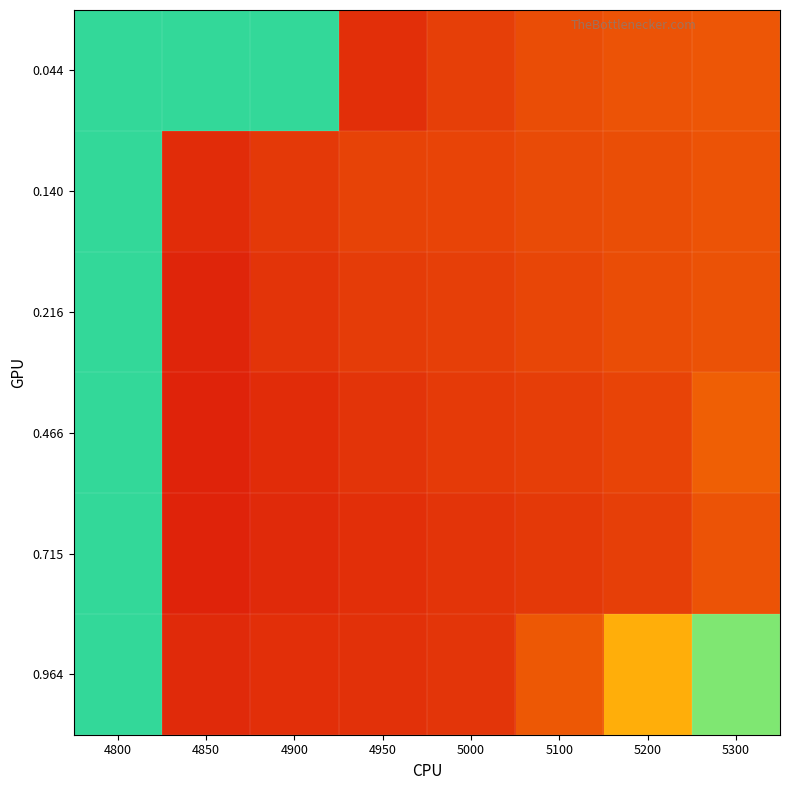

Reading left to right, extract all data points from this chart.

0.044: 4800=1.0	4850=1.0	4900=1.0	4950=0.1	5000=0.1	5100=0.2	5200=0.2	5300=0.2
0.140: 4800=1.0	4850=0.1	4900=0.1	4950=0.1	5000=0.1	5100=0.1	5200=0.2	5300=0.2
0.216: 4800=1.0	4850=0.1	4900=0.1	4950=0.1	5000=0.1	5100=0.1	5200=0.2	5300=0.2
0.466: 4800=1.0	4850=0.1	4900=0.1	4950=0.1	5000=0.1	5100=0.1	5200=0.1	5300=0.2
0.715: 4800=1.0	4850=0.1	4900=0.1	4950=0.1	5000=0.1	5100=0.1	5200=0.1	5300=0.2
0.964: 4800=1.0	4850=0.1	4900=0.1	4950=0.1	5000=0.1	5100=0.2	5200=0.4	5300=0.9